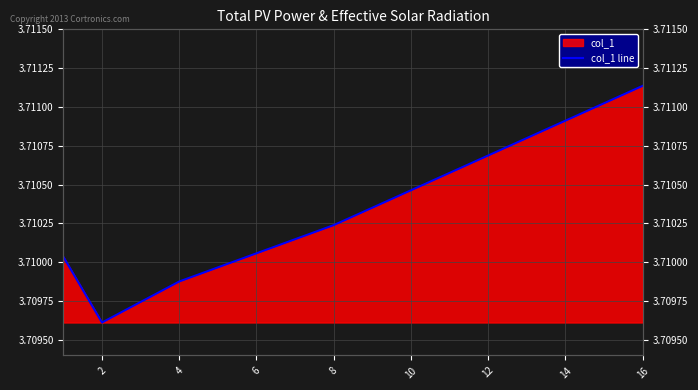

Count the values in the range 3 to 4.

5